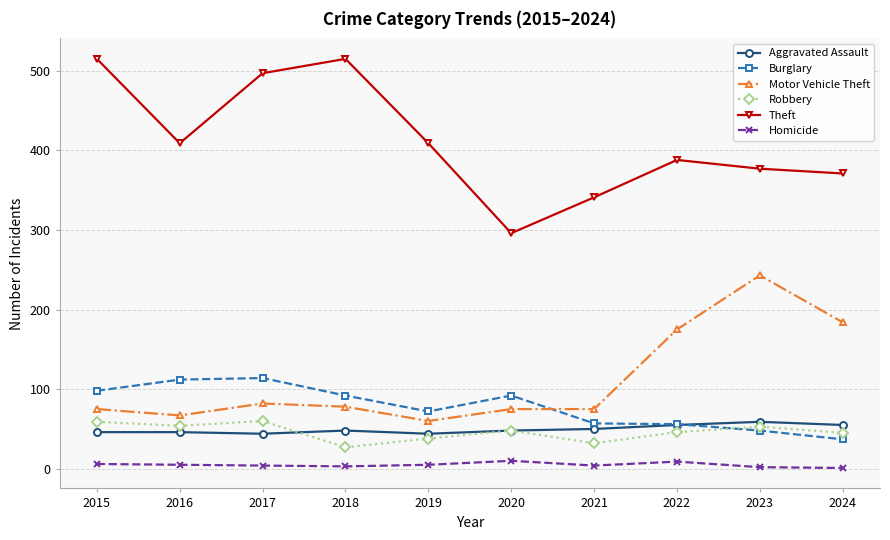

Which series ends up on top after the final intersection of Robbery and Aggravated Assault?

Aggravated Assault